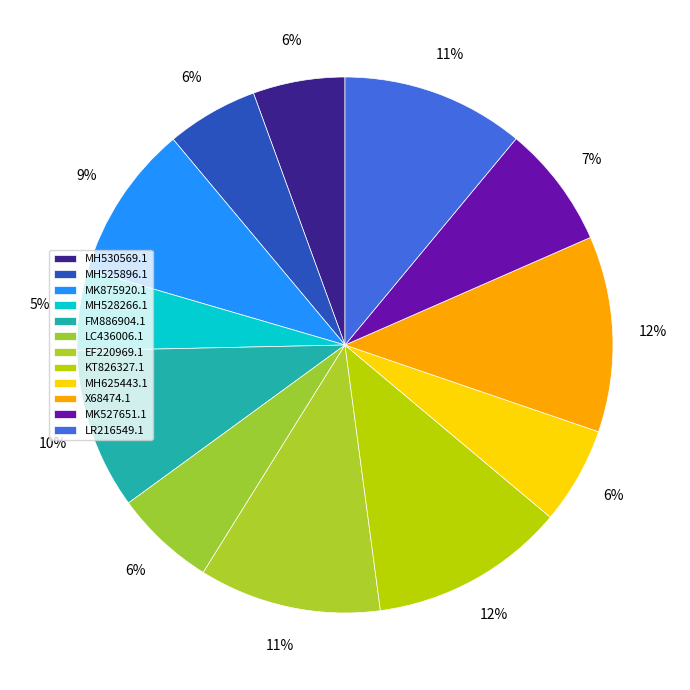

Rank the categories by value from highest to lowest.

X68474.1, KT826327.1, LR216549.1, EF220969.1, FM886904.1, MK875920.1, MK527651.1, LC436006.1, MH625443.1, MH530569.1, MH525896.1, MH528266.1